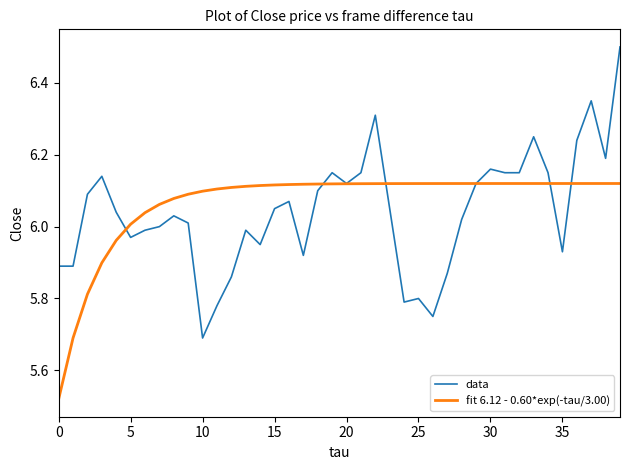

What are all the series names shown in the legend?

data, fit 6.12 - 0.60*exp(-tau/3.00)